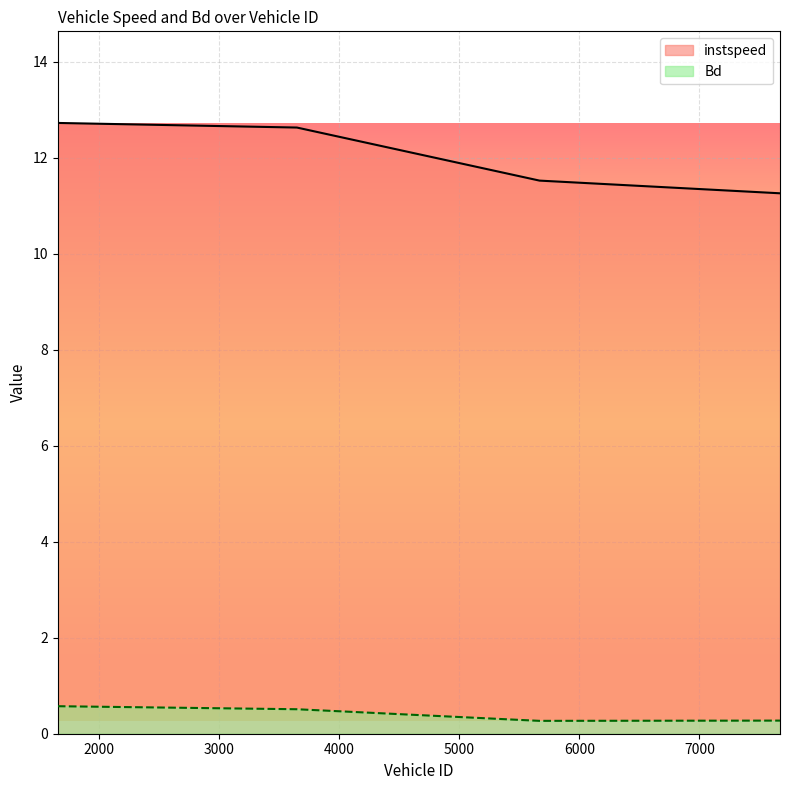

True or false: Bd has more than 2 points higher than both neighbors.

False